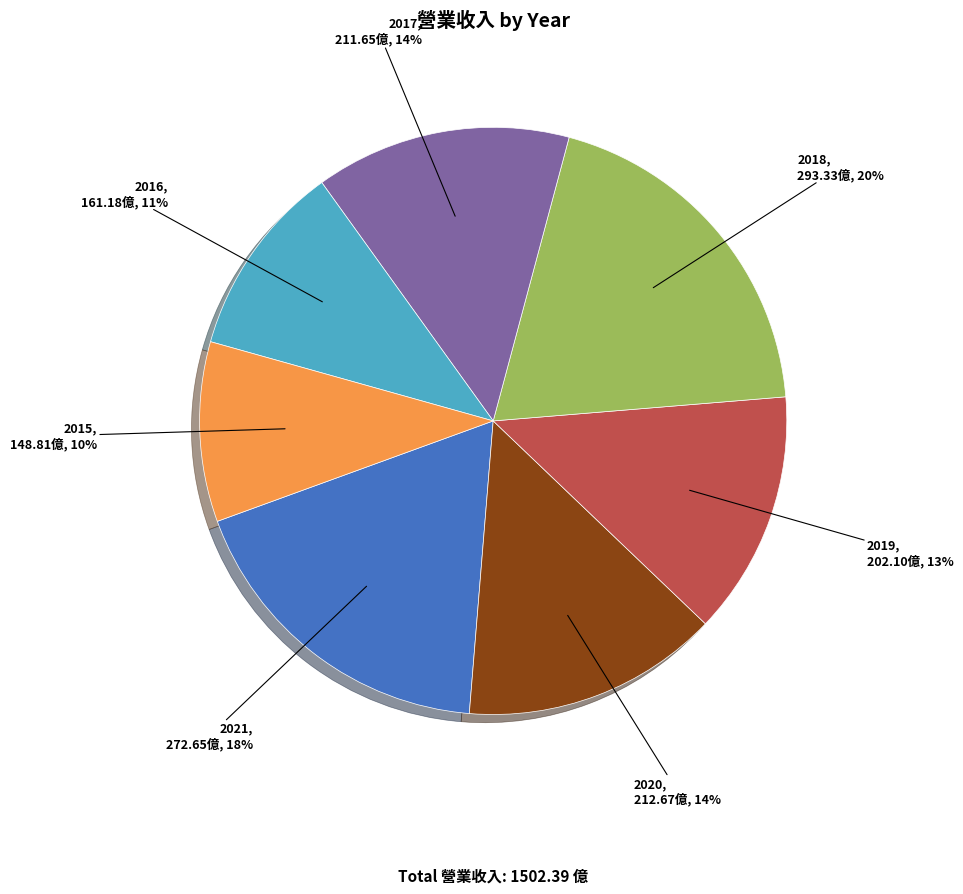

Which has a higher value, 2019 or 2020?

2020